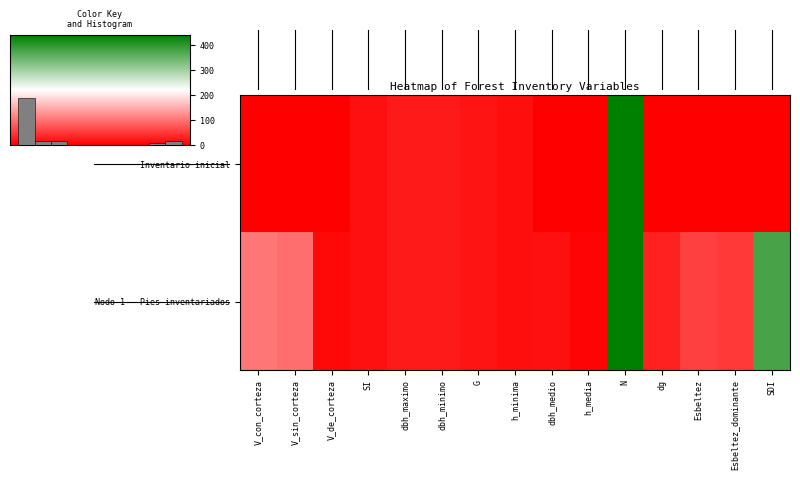

At which category is the sum across all series the highest?

N